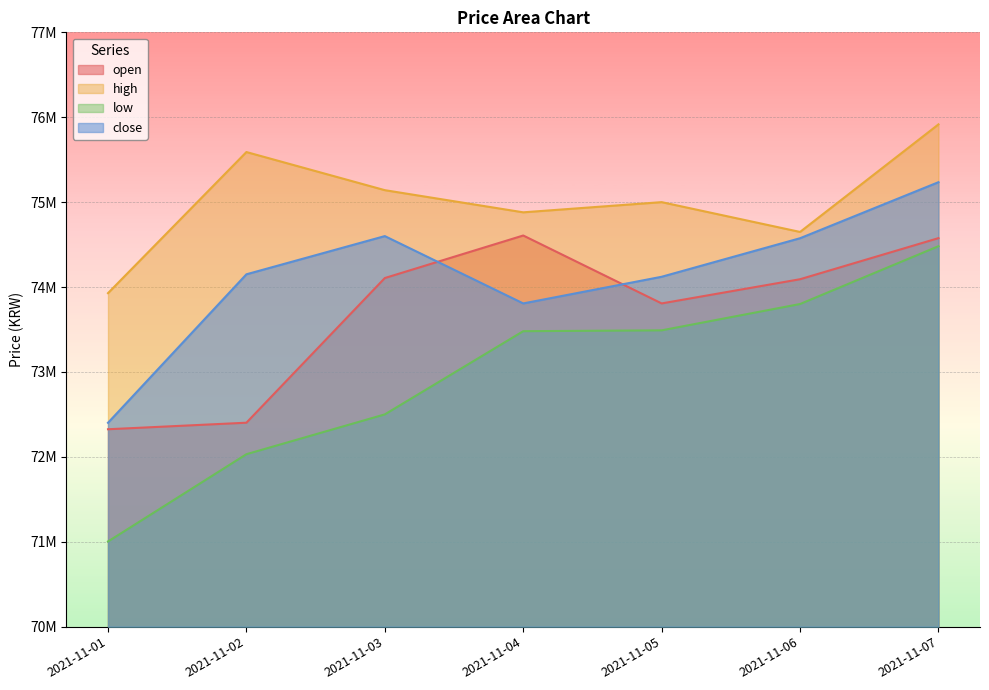

At 2021-11-07, list the series in order from largest to smallest.

high, close, open, low